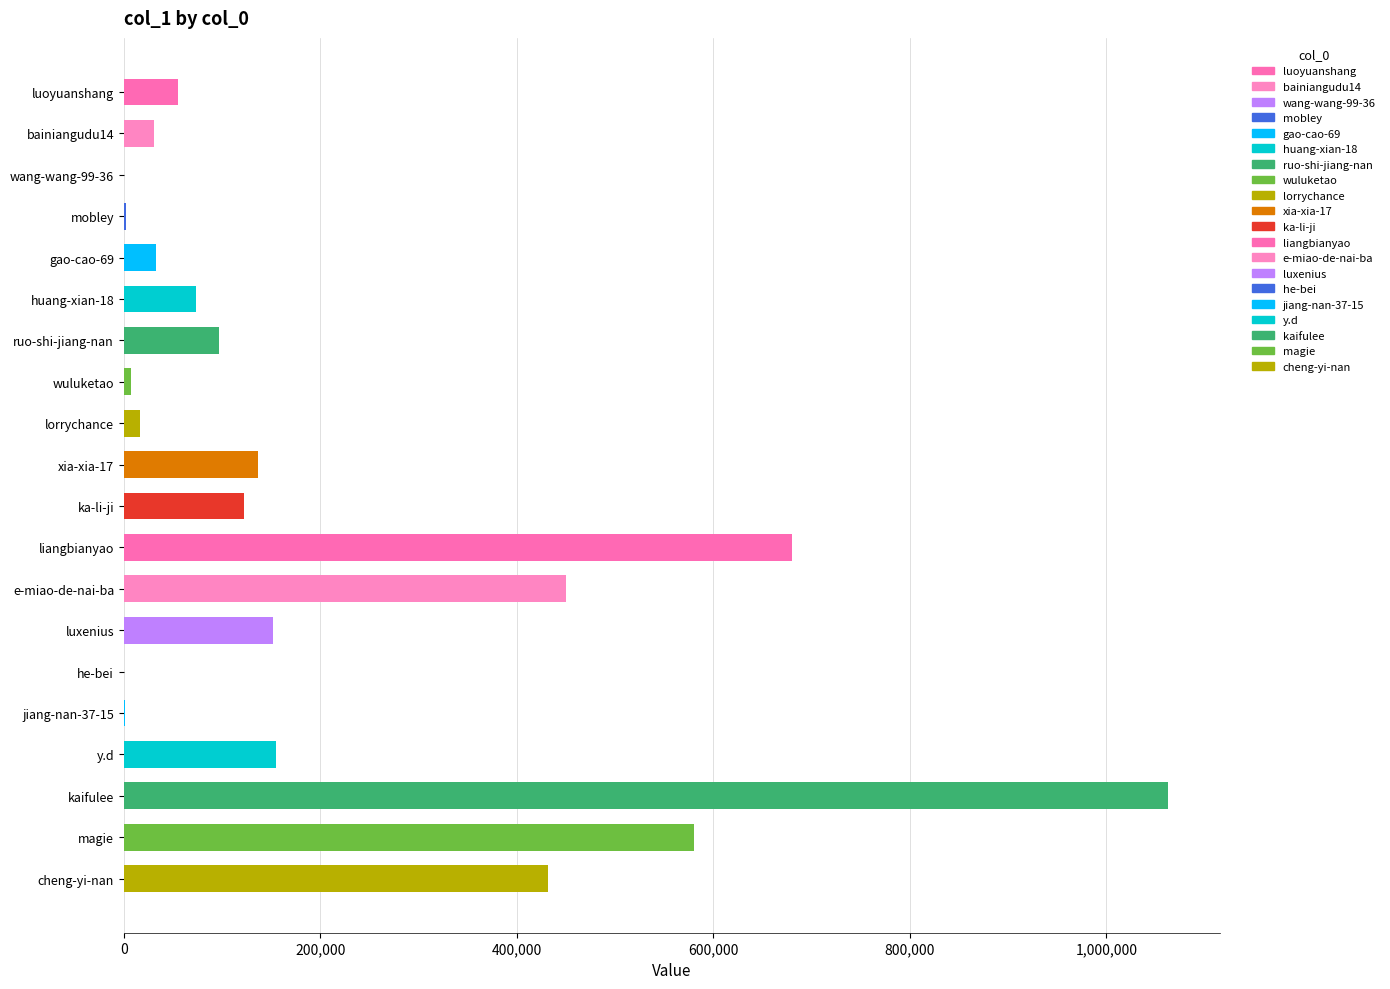

What is the greatest value displayed?

1062286